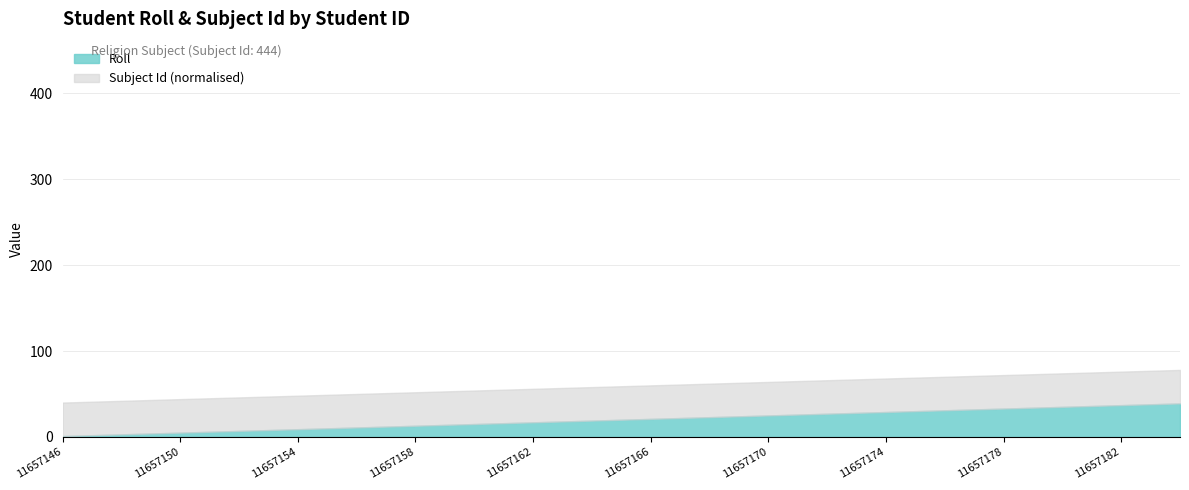

The value of Subject Id at 11657168 is 767. True or false?

False